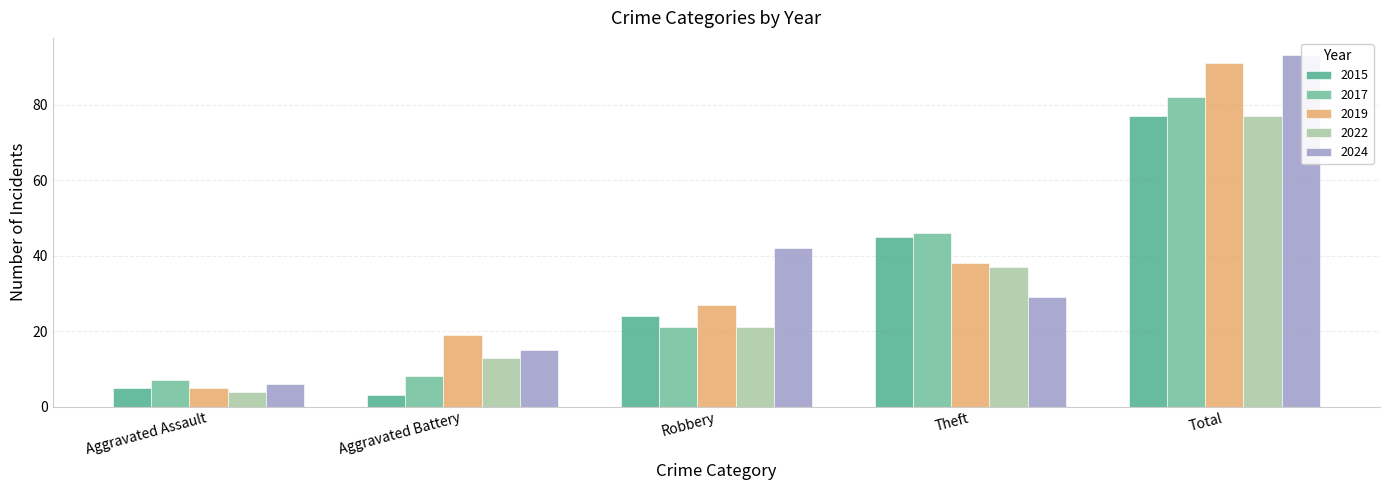

What is the value of the 2017 bar at the 1st from the left?

7